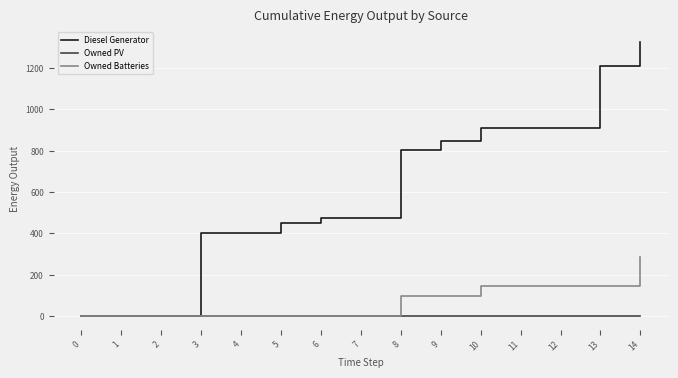

The Owned Batteries series shows -139 at 2. True or false?

False